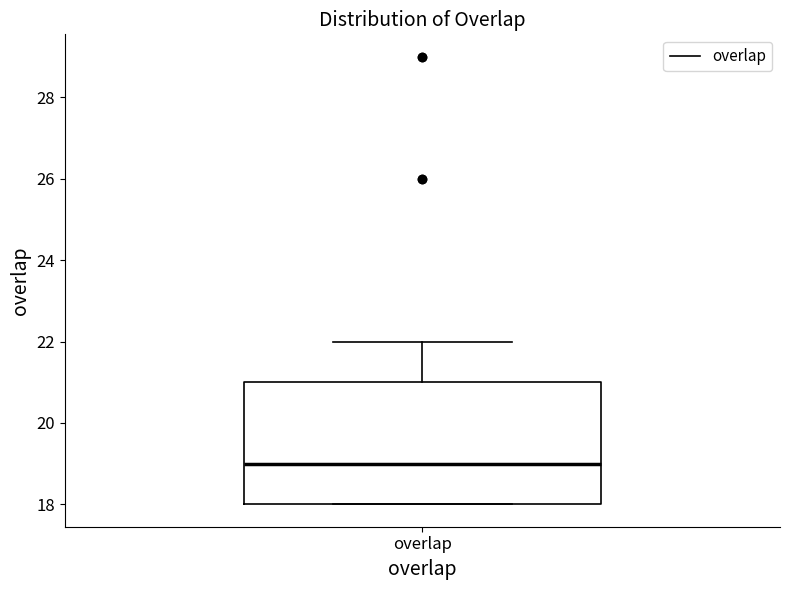

Read this box plot against the y-axis: the position of the median line, the range covered by the box, and the ends of both whiskers. The values are not printed on the chart, so give them approximately, as read against the axis.

median 19, box 18 to 21, whiskers 18 to 22